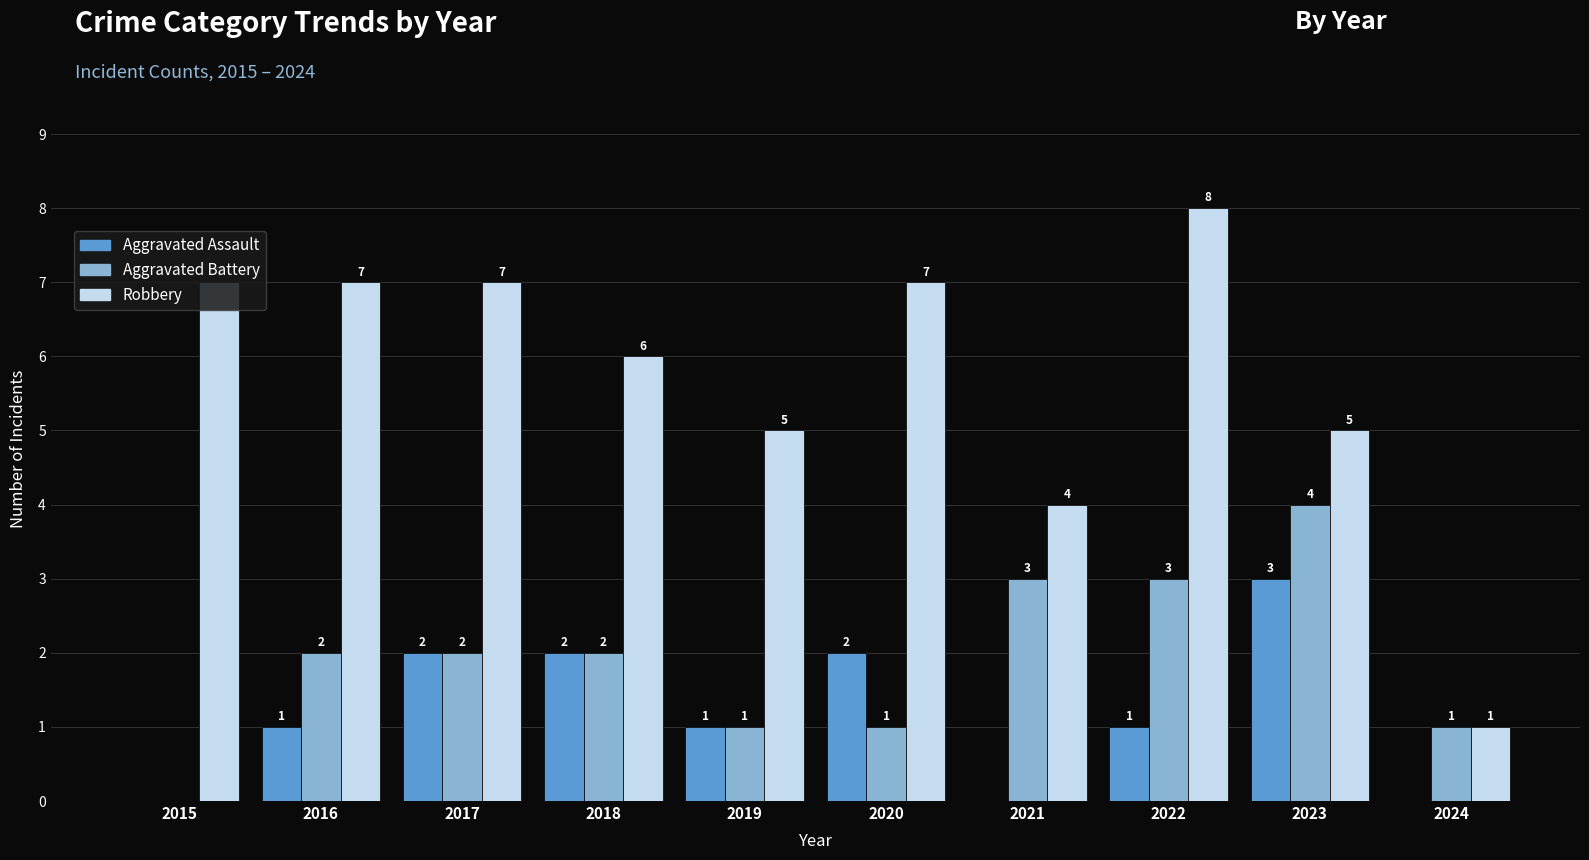

Which series has the largest total across all categories?

Robbery